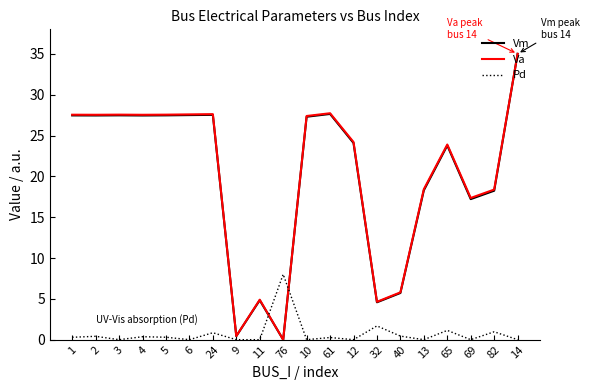

What is the maximum value shown in the chart?

35.0